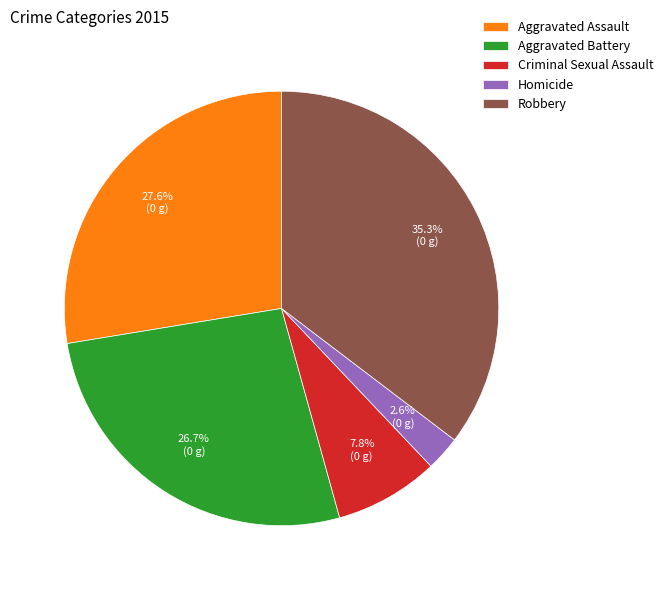

To the nearest percent, what percentage of the pie is Criminal Sexual Assault?

8%